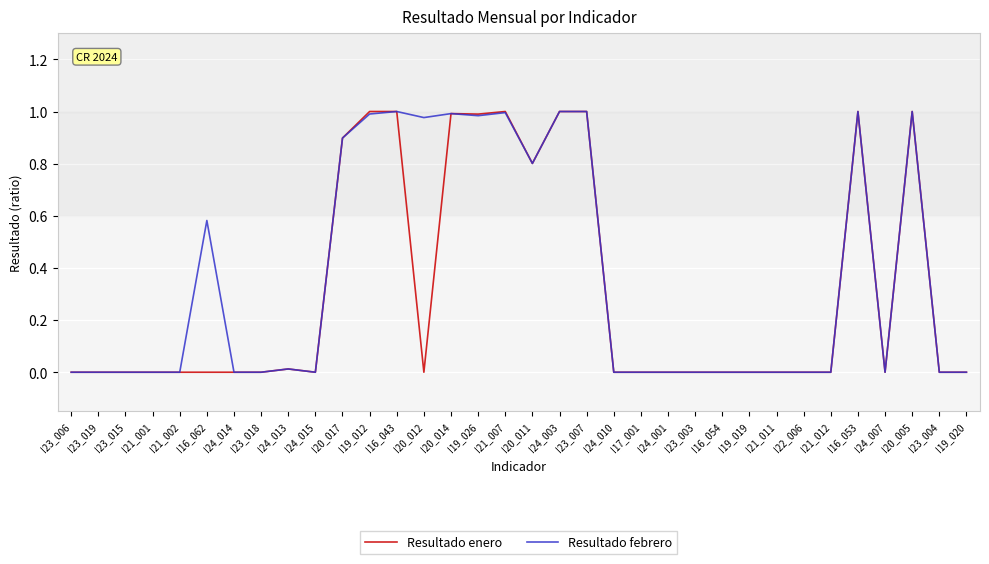

Is the value of Resultado febrero at I20_012 greater than the value of Resultado enero at I24_001?

Yes